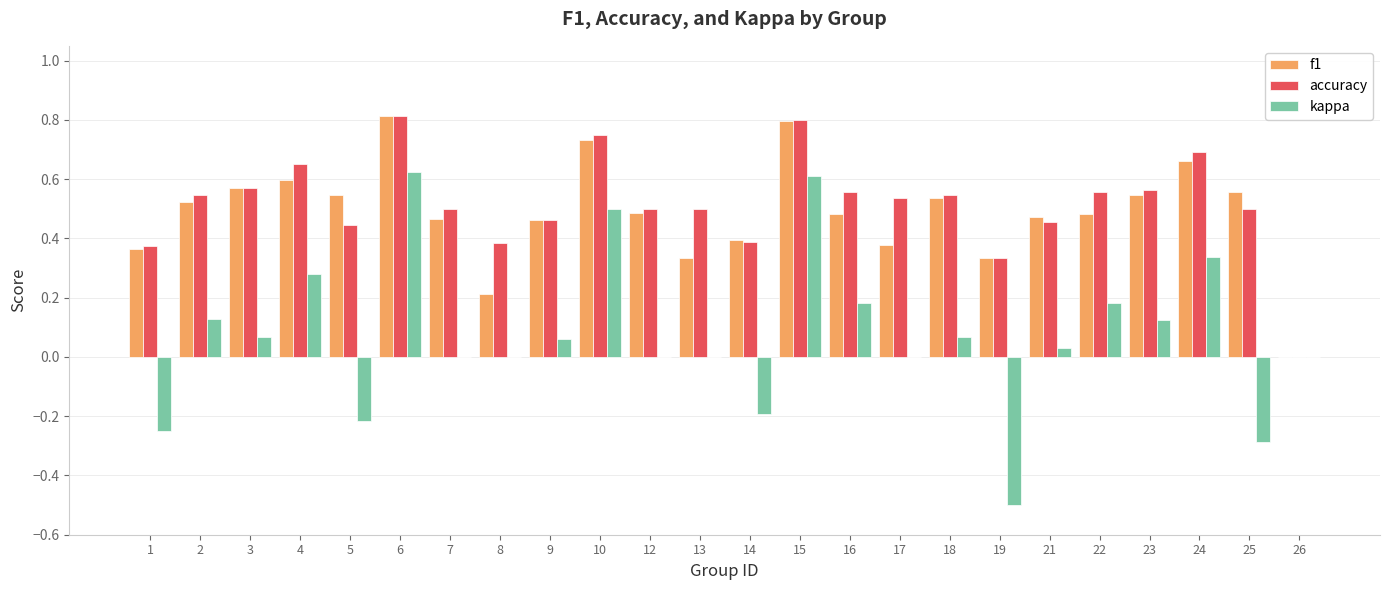

Count the number of categories in the chart.

24